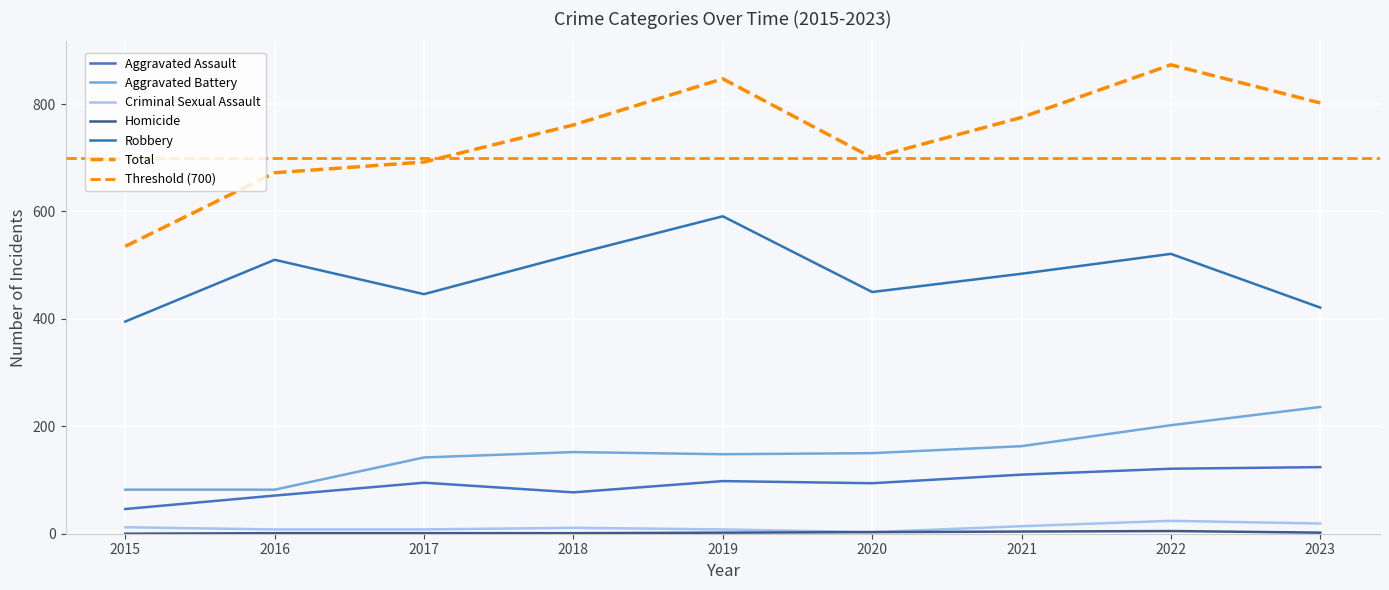

The Aggravated Assault series shows 31 at 2020. True or false?

False